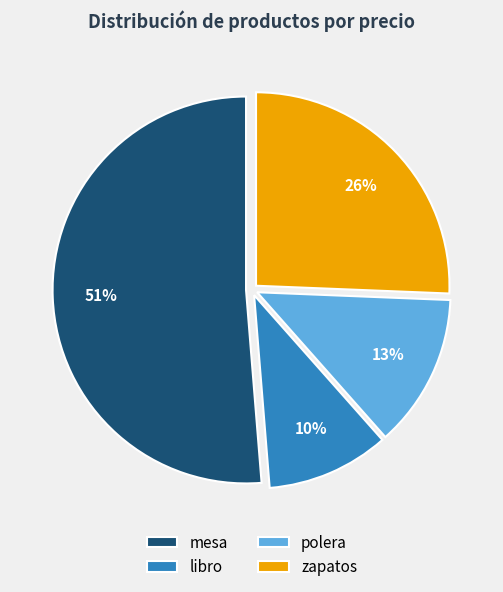

What percentage is the libro slice, to the nearest percent?

10%